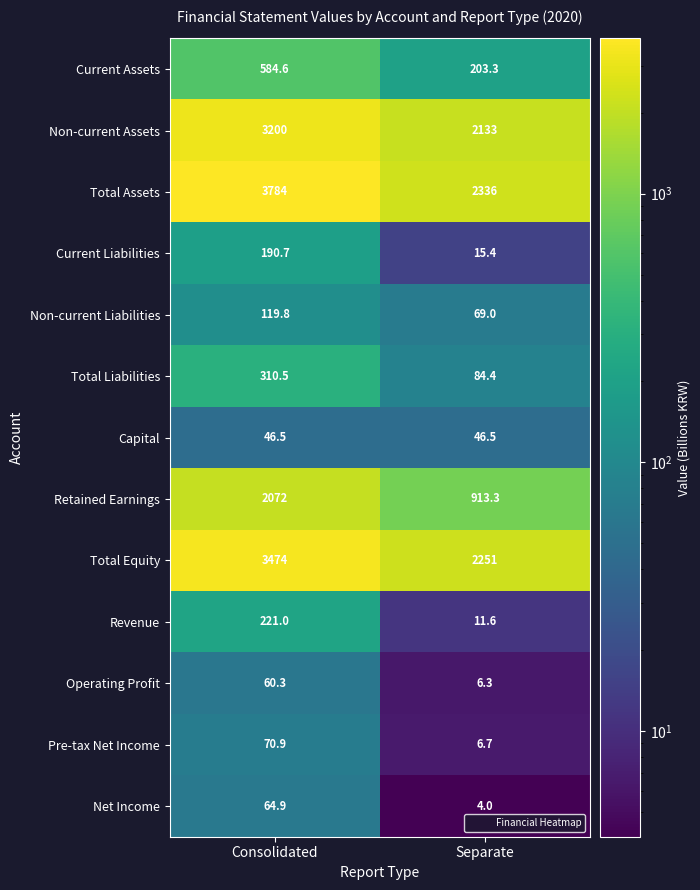

Reading right to left, what are all the values shown in this chart?

Current Assets: 203.3	584.6
Non-current Assets: 2133.0	3200.0
Total Assets: 2336.0	3784.0
Current Liabilities: 15.4	190.7
Non-current Liabilities: 69.0	119.8
Total Liabilities: 84.4	310.5
Capital: 46.5	46.5
Retained Earnings: 913.3	2072.0
Total Equity: 2251.0	3474.0
Revenue: 11.6	221.0
Operating Profit: 6.3	60.3
Pre-tax Net Income: 6.7	70.9
Net Income: 4.0	64.9